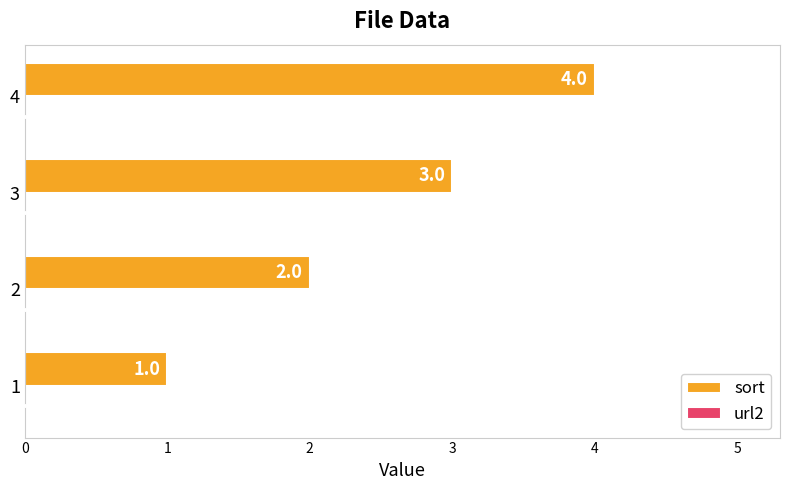

What is the greatest value displayed?

4